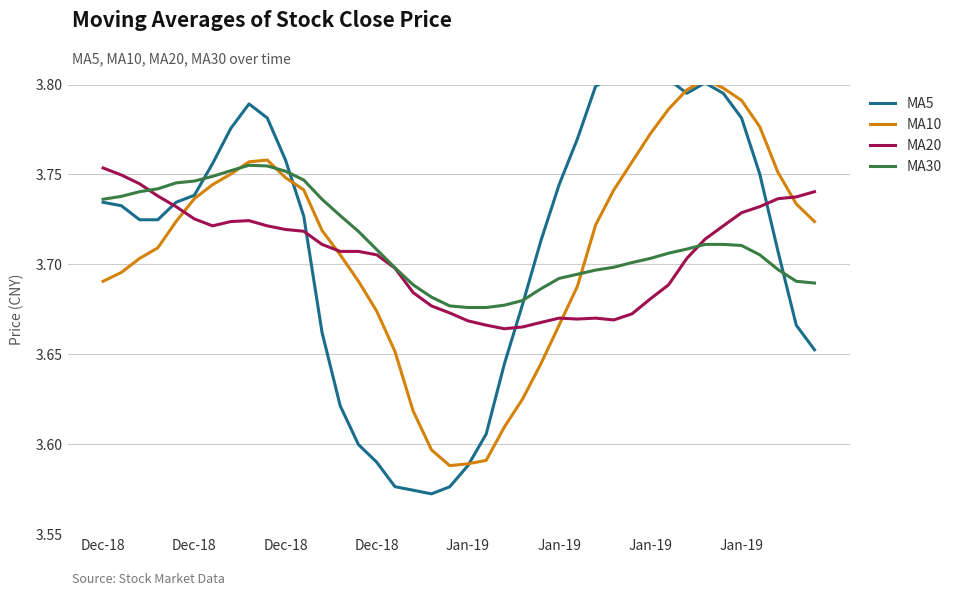

True or false: MA10 has a value of 3.7 at 14.

True